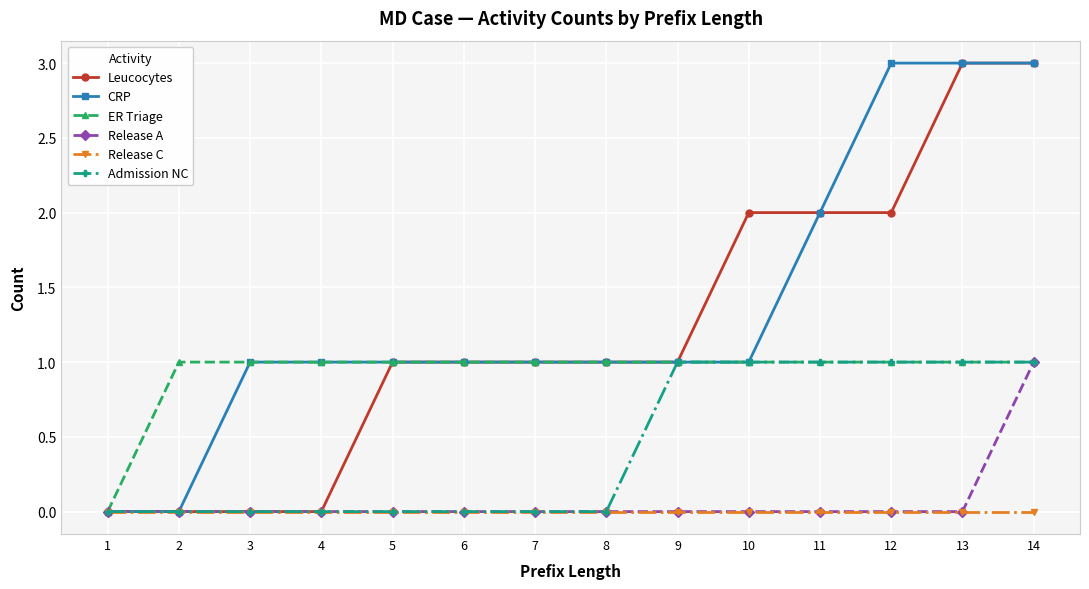

The value of ER Triage at 10 is 2. True or false?

False